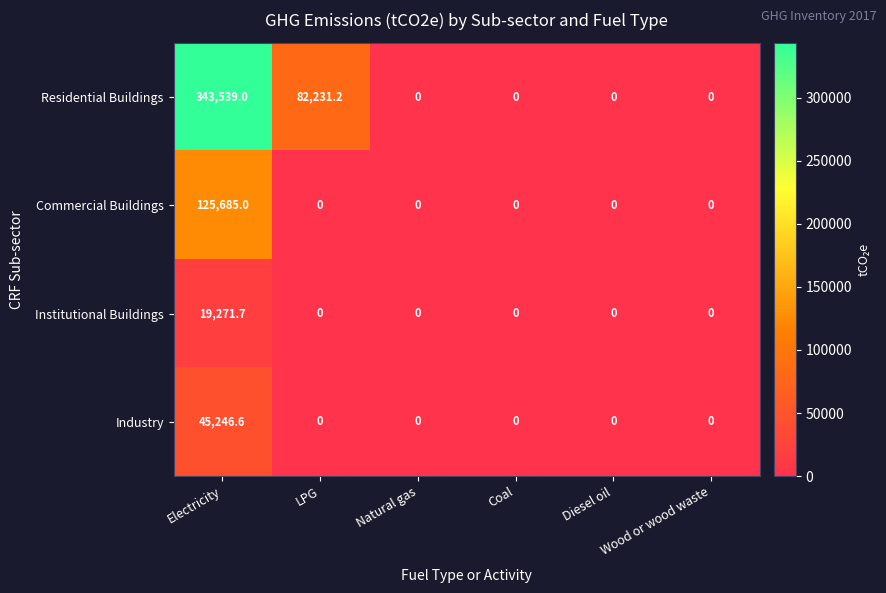

Rank the series by their maximum value, from lowest to highest.

Institutional Buildings, Industry, Commercial Buildings, Residential Buildings